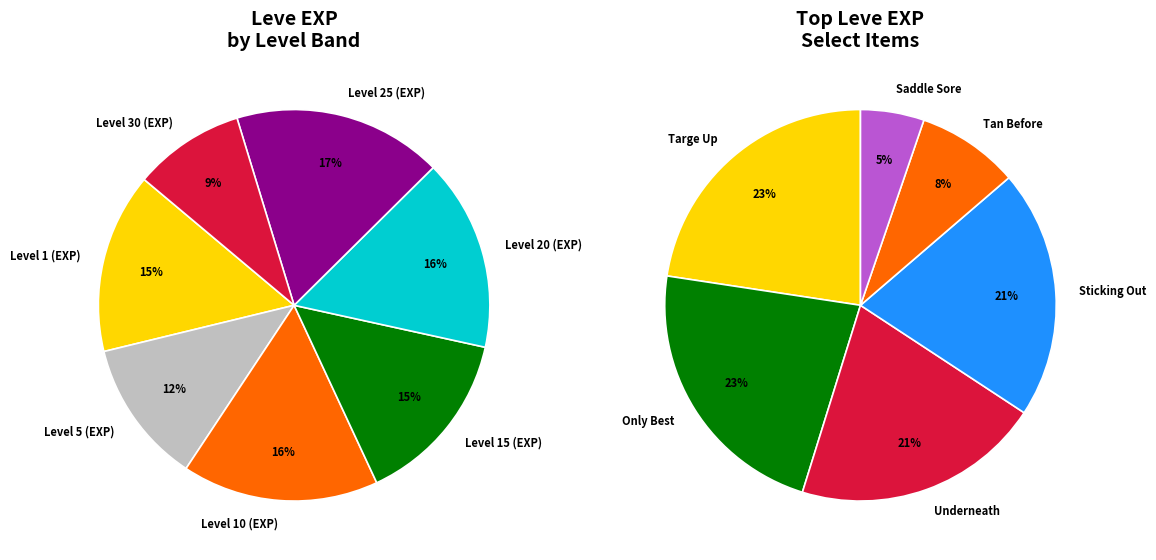

Is there any slice that represents more than half of the pie?

No